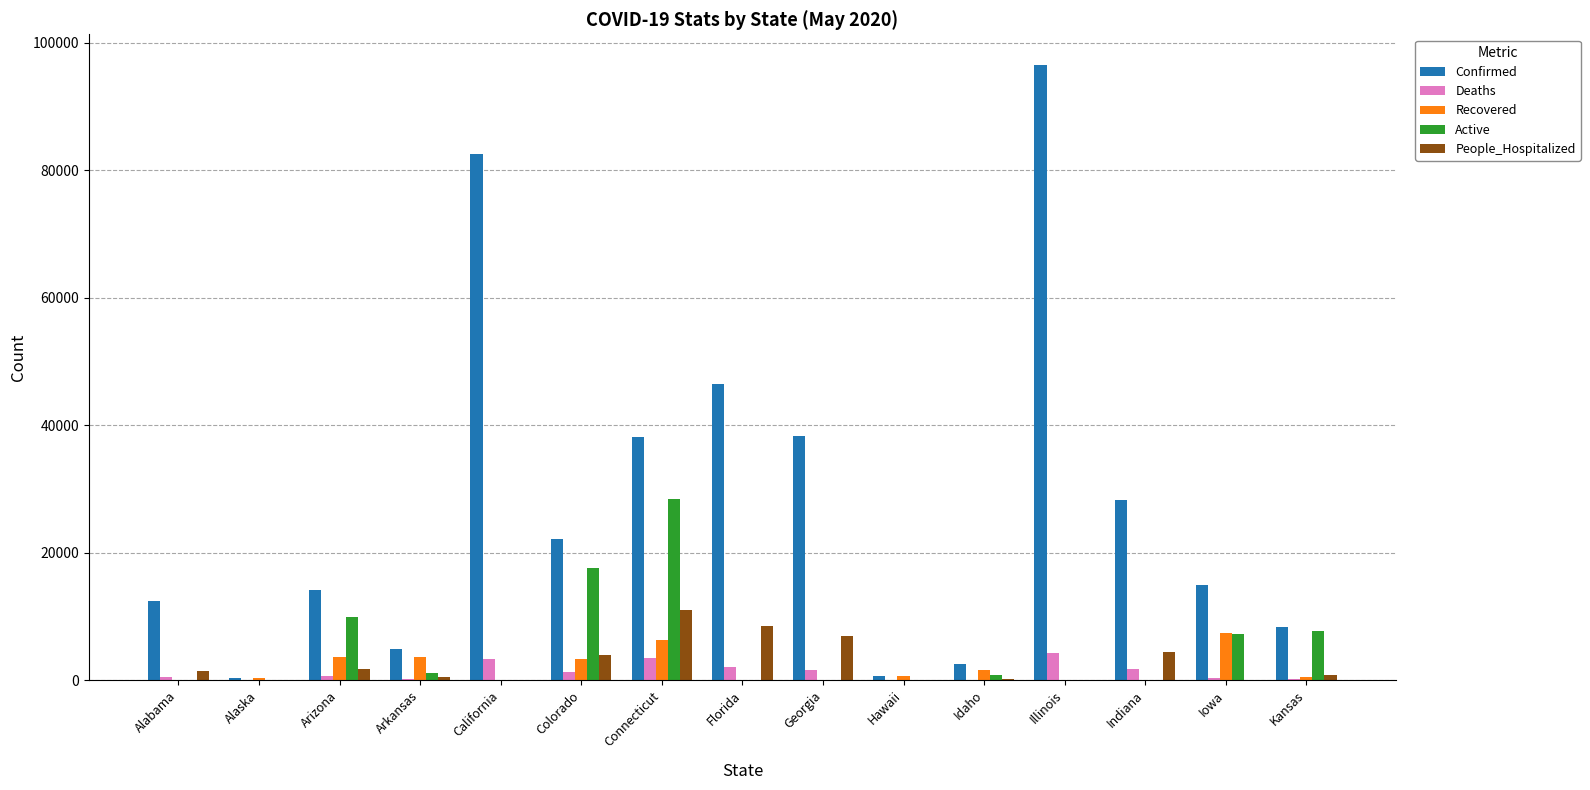

Is it true that Confirmed equals 18609 at Indiana?

False